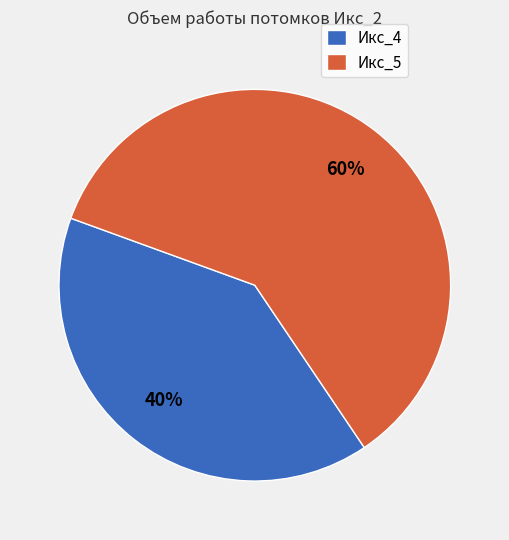

Which category has the biggest portion of the pie?

Икс_5